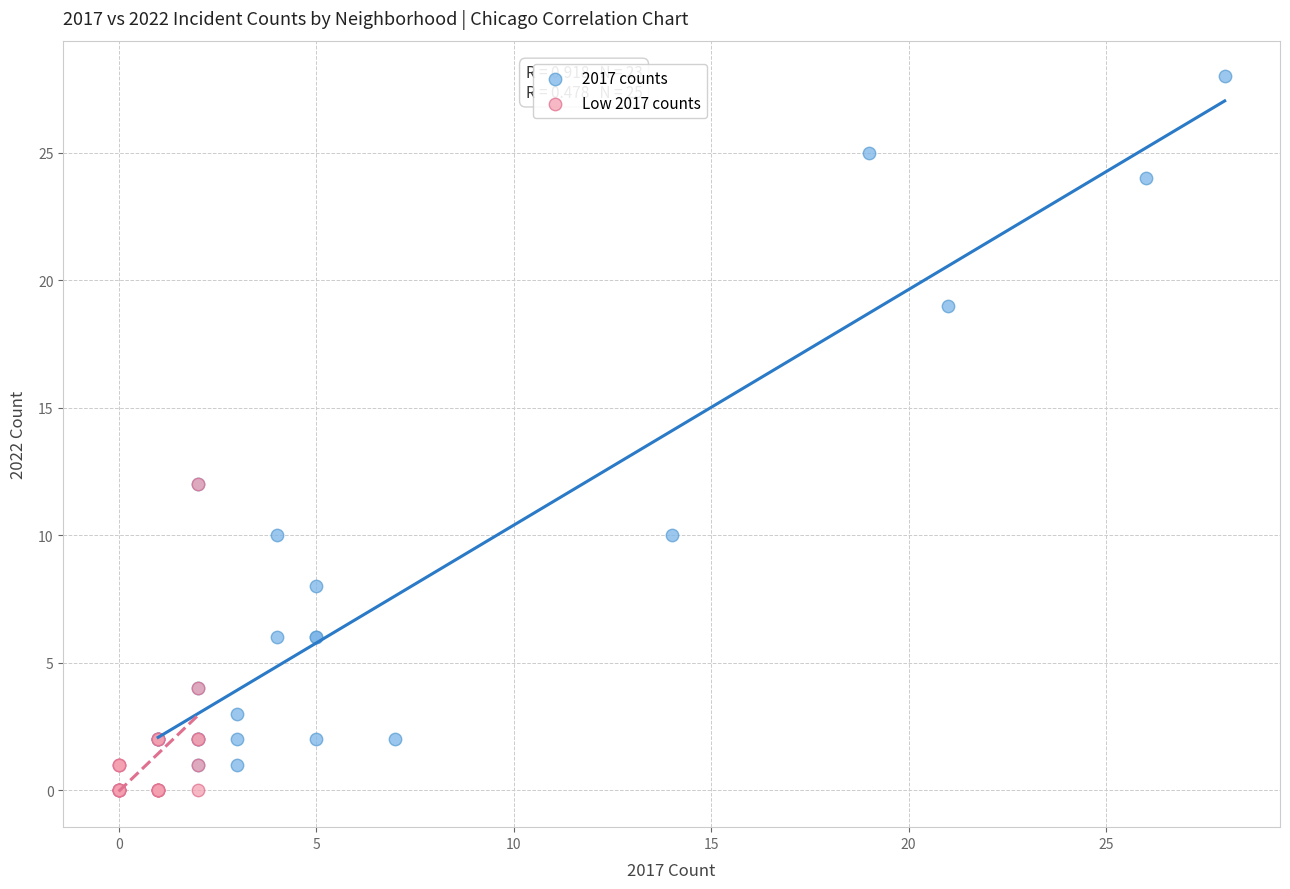

What are all the series names shown in the legend?

2017 counts, Low 2017 counts